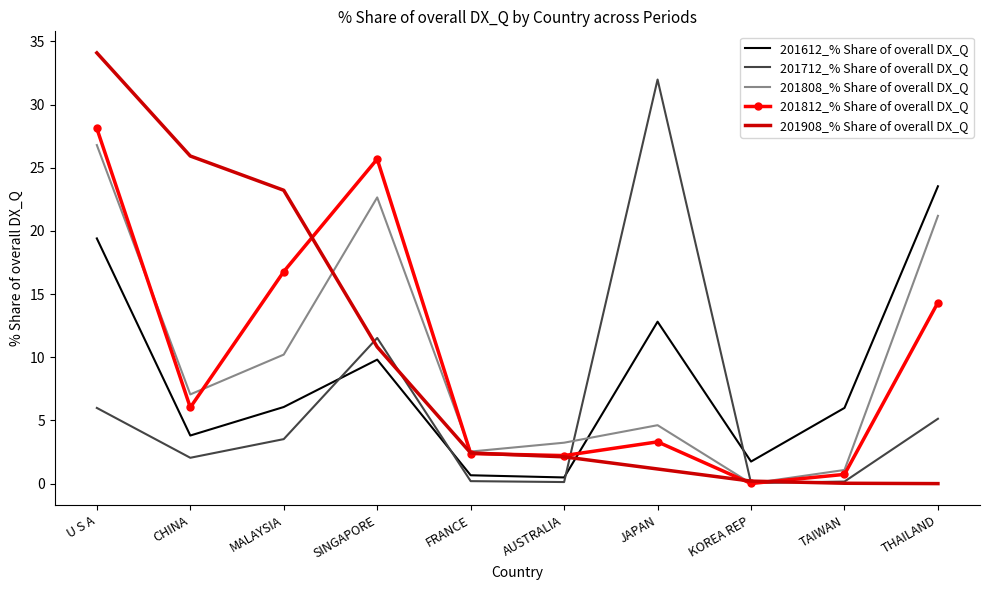

True or false: 201908_% Share of overall DX_Q has a value of 0.0 at TAIWAN.

True